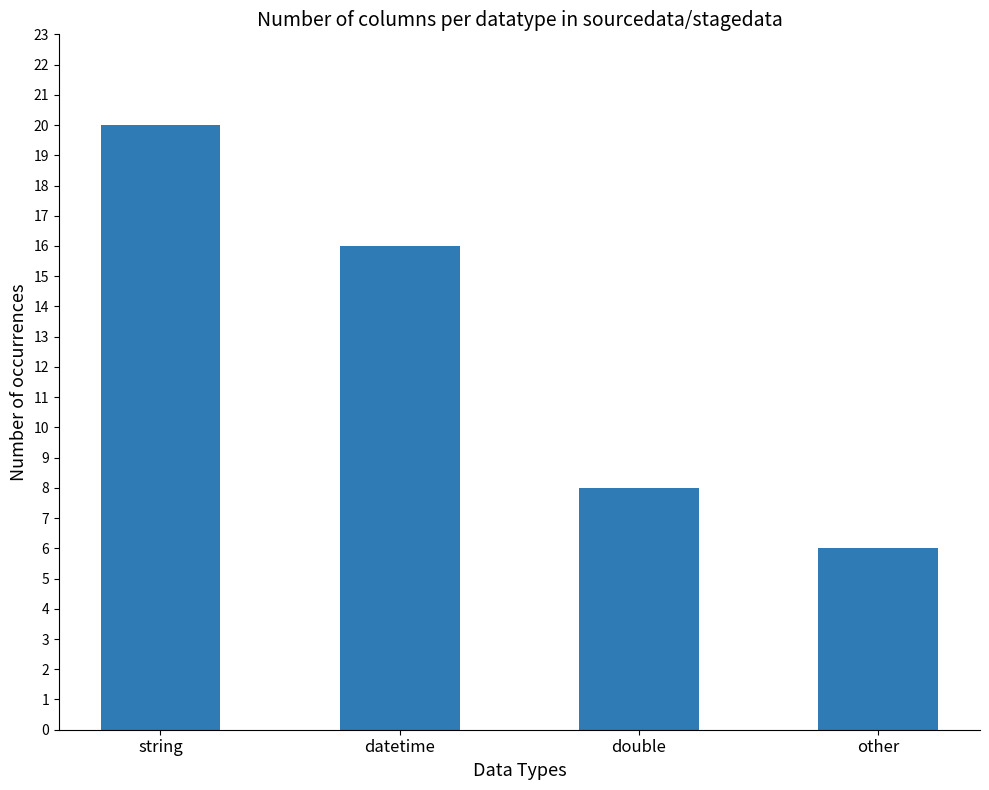

What is the difference between the second highest and minimum values?

10